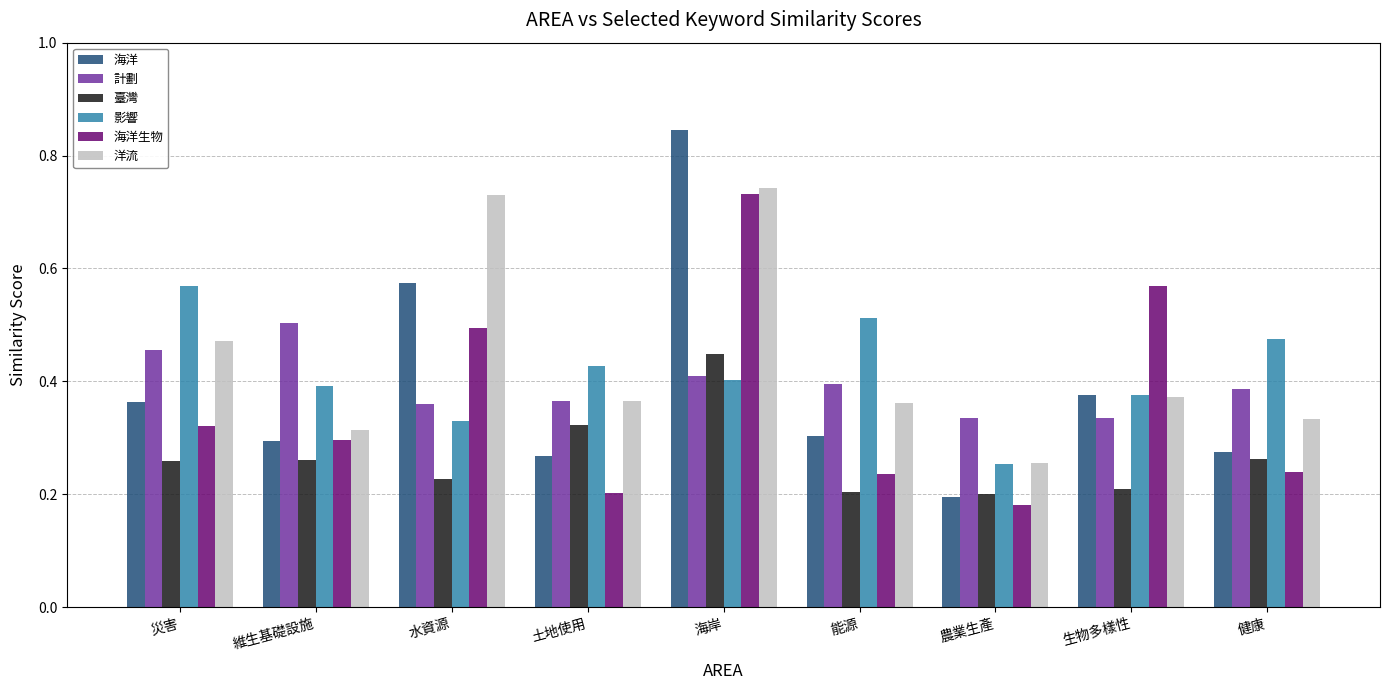

Are the bars grouped side by side (vs. stacked)?

Yes